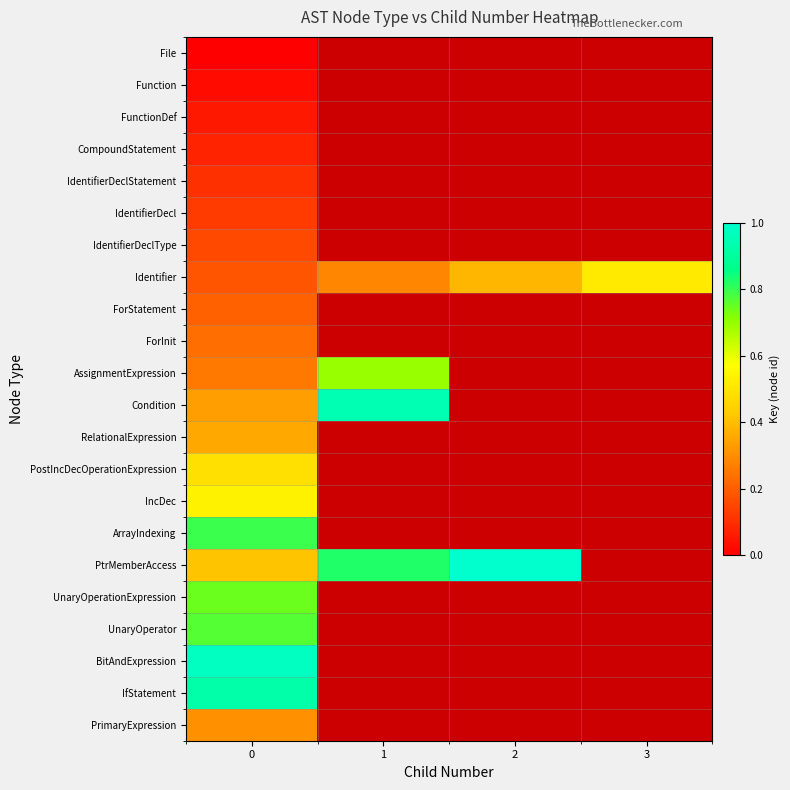

Count the number of categories in the chart.

4